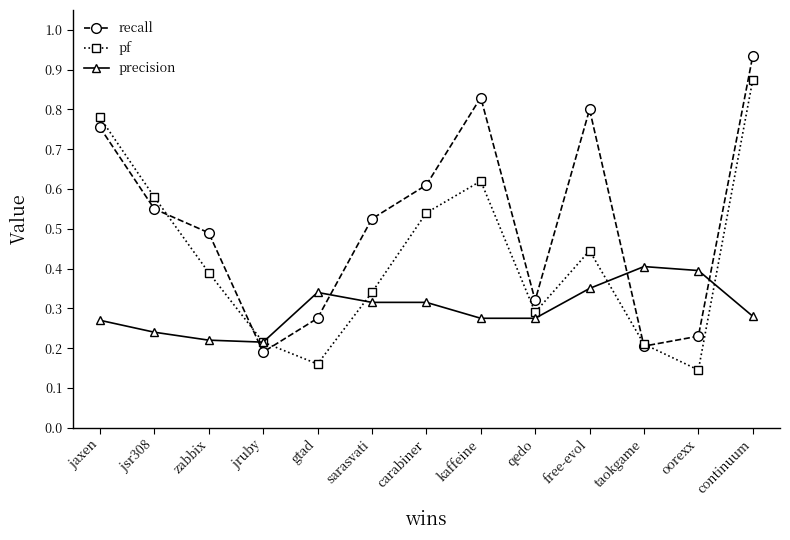

At which category does the chart reach its minimum across all series?

oorexx